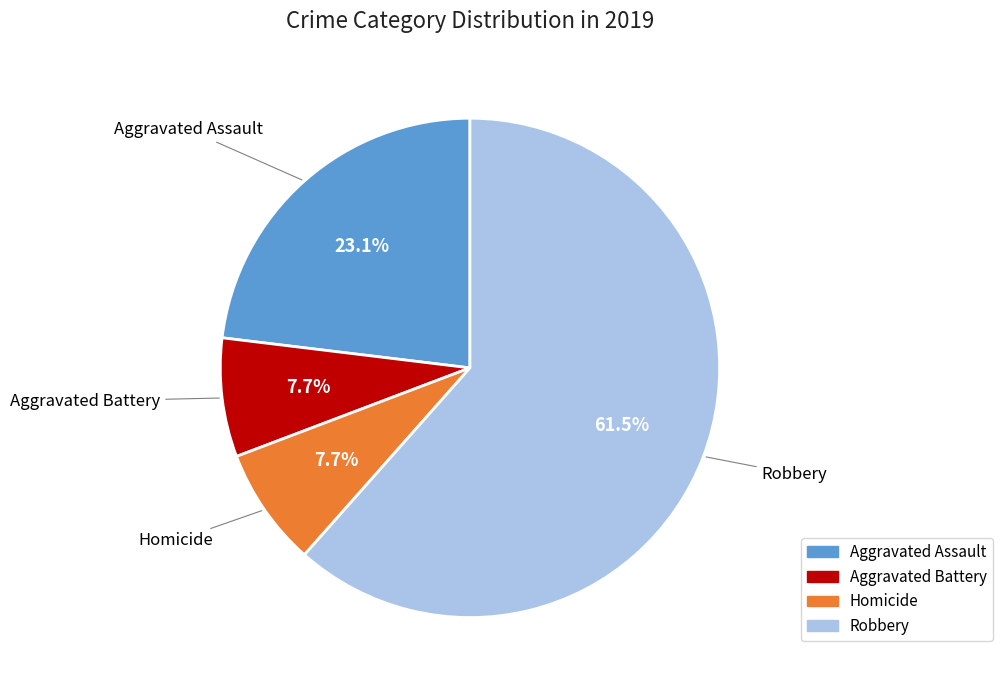

Does any single category account for the majority?

Yes